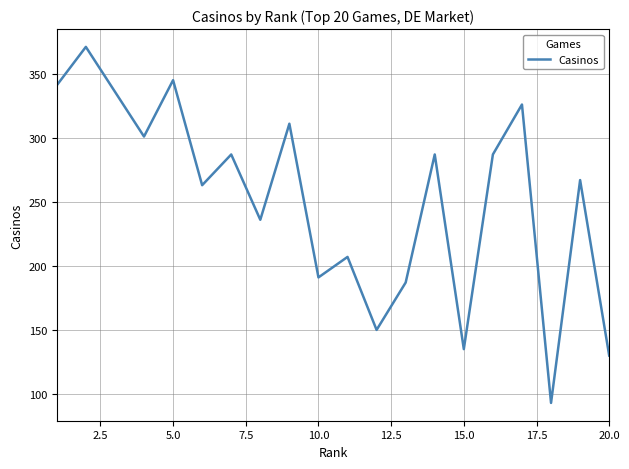

What is the greatest value displayed?

371